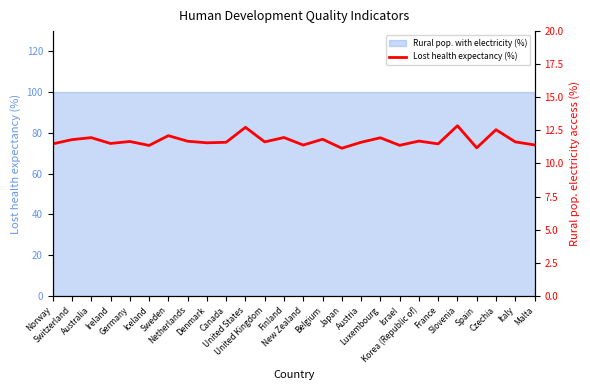

What is the change in value from Ireland to Malta?

-0.1